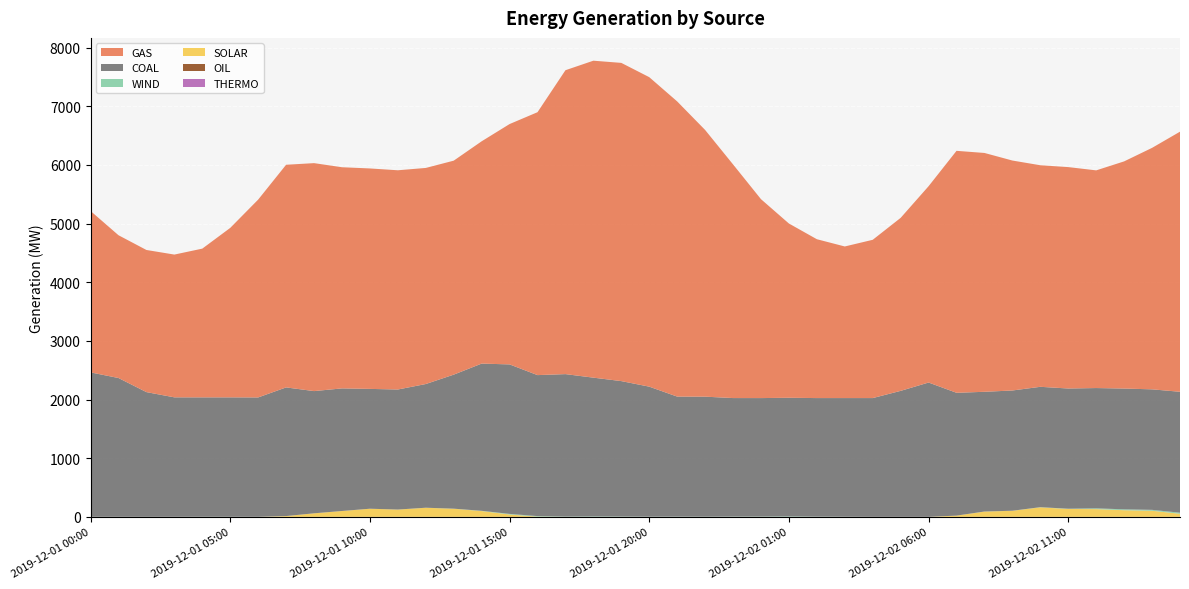

Reading right to left, extract all data points from this chart.

GAS: 4434.2	4116.8	3873.0	3711.0	3774.6	3777.2	3920.4	4071.8	4125.0	3347.2	2949.6	2698.4	2584.5	2708.4	2970.8	3391.2	3983.4	4546.9	5032.2	5276.4	5425.1	5403.6	5180.8	4482.2	4097.4	3789.8	3648.1	3684.0	3737.7	3758.2	3770.4	3886.4	3795.7	3372.8	2889.0	2535.7	2434.0	2423.1	2434.2	2751.6
COAL: 2061.7	2054.5	2059.2	2050.8	2049.3	2052.0	2050.0	2041.0	2093.9	2289.7	2147.7	2024.7	2023.2	2021.6	2022.5	2020.0	2020.8	2046.5	2046.5	2216.6	2309.4	2366.4	2428.9	2403.6	2548.7	2509.8	2284.9	2108.7	2046.5	2042.9	2090.0	2083.6	2193.4	2035.2	2035.8	2035.7	2036.6	2126.1	2365.9	2462.1
WIND: 18.1	15.4	15.1	13.1	4.4	2.7	0.9	1.1	0.2	0.5	0.5	0.5	2.1	3.6	7.8	5.1	4.7	2.8	3.9	3.4	5.2	6.9	4.9	9.2	10.1	4.1	1.0	1.0	0.4	0.0	0.0	0.1	0.3	1.0	1.7	1.7	1.1	0.8	1.3	1.3
SOLAR: 52.8	104.3	113.3	132.3	134.7	162.6	103.7	90.2	21.2	0.0	0.0	0.0	0.0	0.0	0.0	0.0	0.0	0.0	0.0	0.0	0.0	0.0	0.0	3.8	40.6	99.2	138.8	155.0	124.3	138.8	100.1	60.6	13.4	0.0	0.0	0.0	0.0	0.0	0.0	0.0
OIL: 0.0	0.0	0.0	0.0	0.0	0.0	0.0	0.0	0.0	0.0	0.0	0.0	0.0	0.0	0.0	0.0	0.0	0.0	0.0	0.0	0.0	0.0	0.0	0.0	0.0	0.0	0.0	0.0	0.0	0.0	0.0	0.0	0.0	0.0	0.0	0.0	0.0	0.0	0.0	0.0
THERMO: 0.0	0.0	0.0	0.0	0.0	0.0	0.0	0.0	0.0	0.0	0.0	0.0	0.0	0.0	0.0	0.0	0.0	0.0	0.0	0.0	0.0	0.0	0.0	0.0	0.0	0.0	0.0	0.0	0.0	0.0	0.0	0.0	0.0	0.0	0.0	0.0	0.0	0.0	0.0	0.0